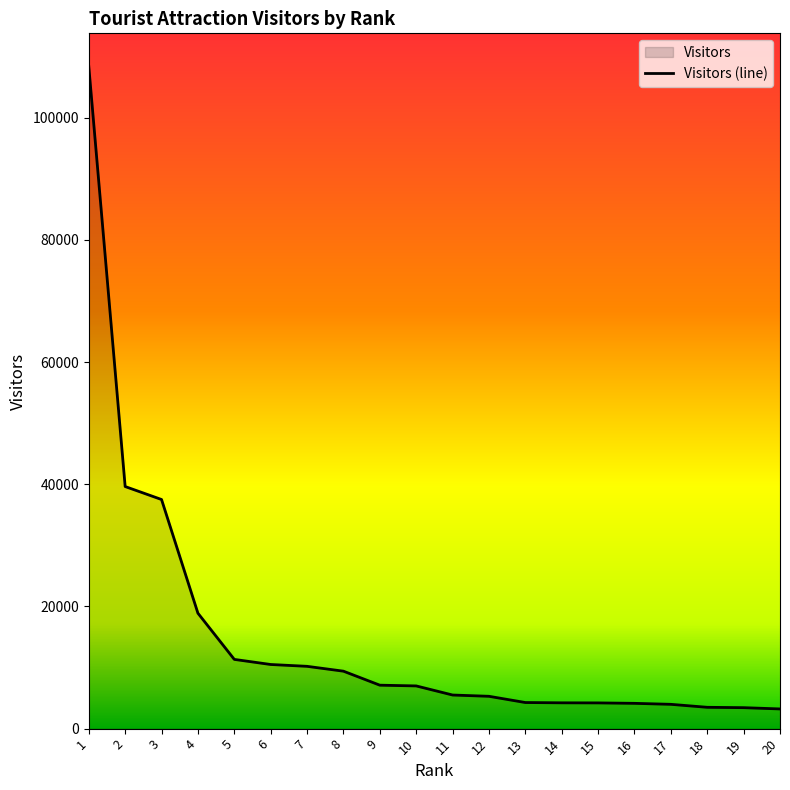

Is it true that the value at 20 is 3222?

True